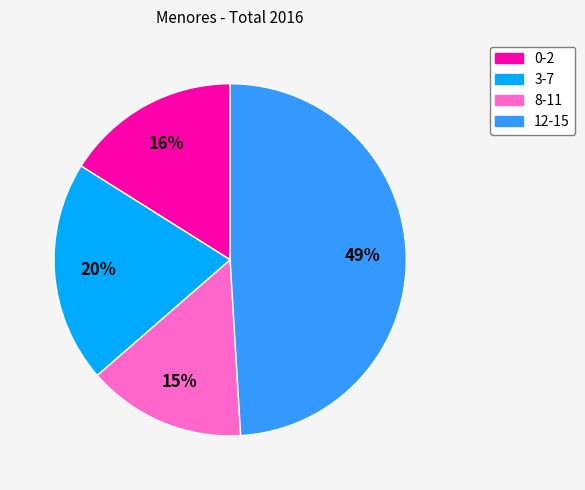

Which slice is the smallest?

8-11